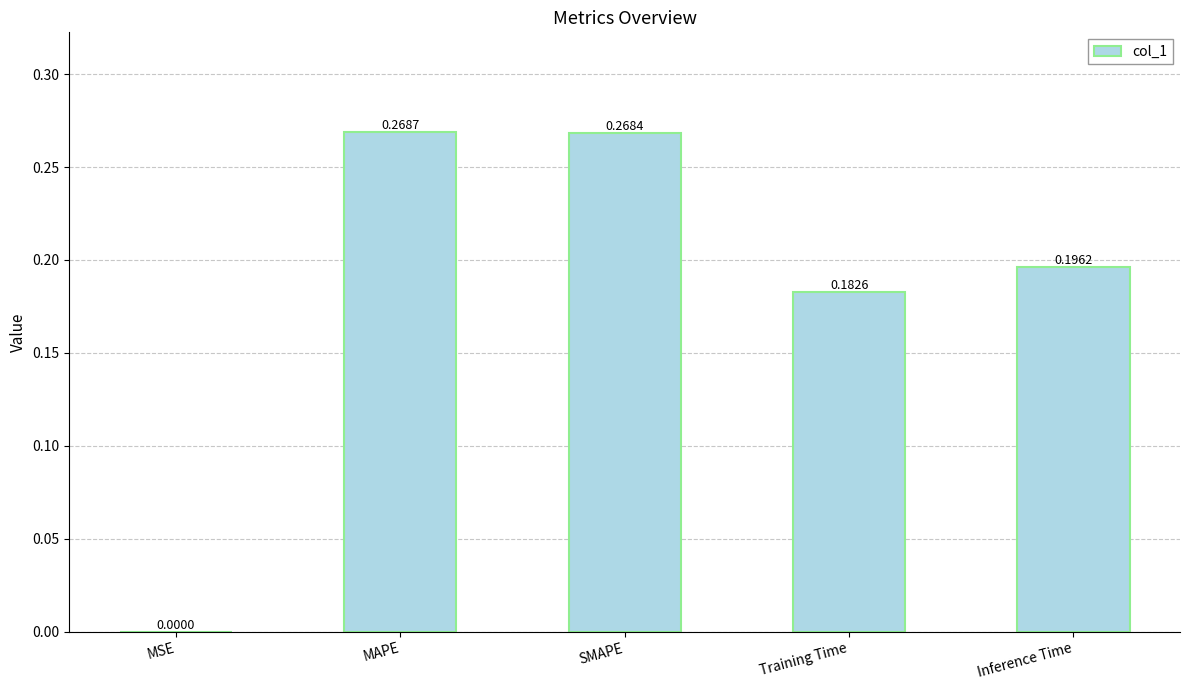

Which label corresponds to the largest value in the chart?

MAPE